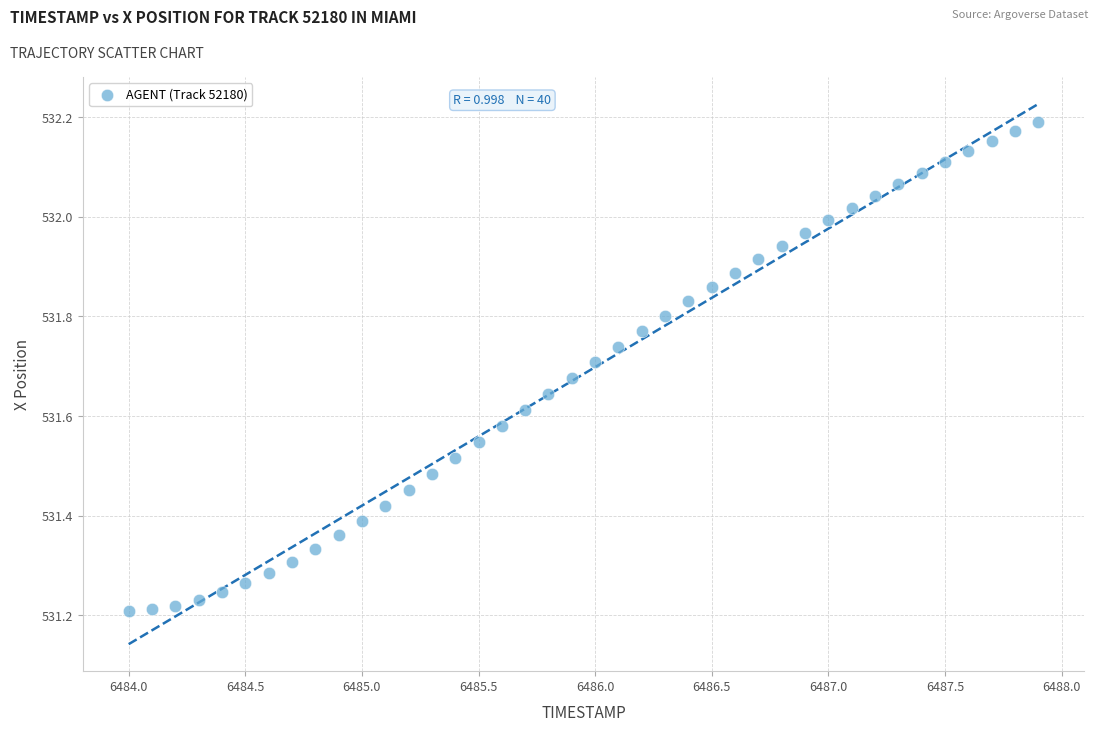

What is the range of X values (max minus min)?

3.9